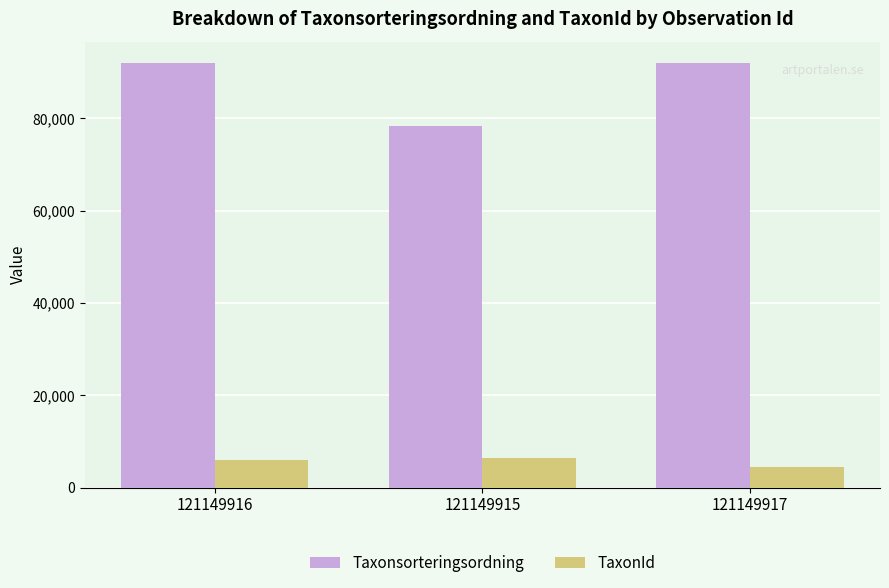

What is the sum of all TaxonId values?

16776